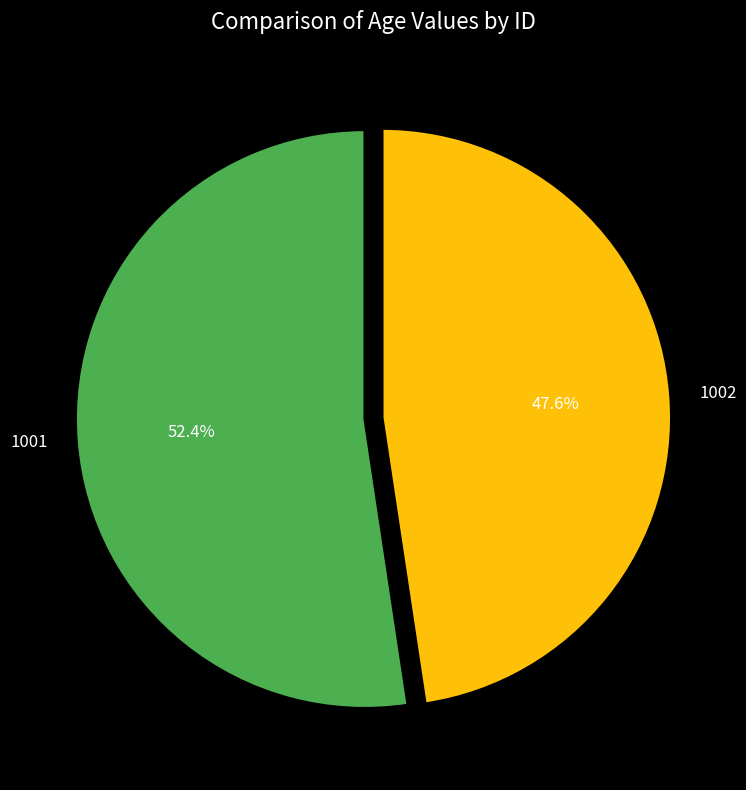

Is there a majority slice in this chart?

Yes